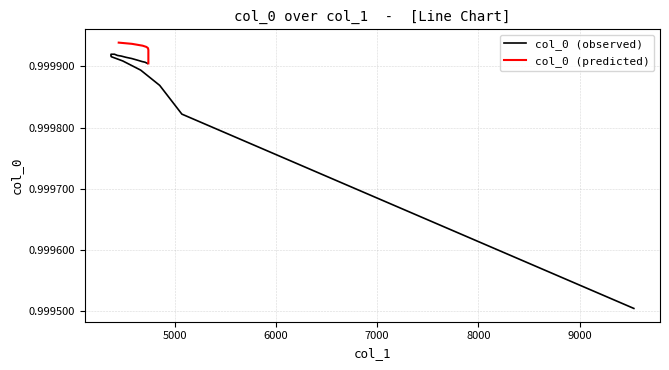

Reading left to right, transcribe all the data shown in this chart.

col_0 (observed): 1.0	1.0	1.0	1.0	1.0	1.0	1.0	1.0	1.0	1.0	1.0	1.0	1.0	1.0	1.0	1.0	1.0	1.0	1.0	1.0
col_0 (predicted): 1.0	1.0	1.0	1.0	1.0	1.0	1.0	1.0	1.0	1.0	1.0	1.0	1.0	1.0	1.0	1.0	1.0	1.0	1.0	1.0